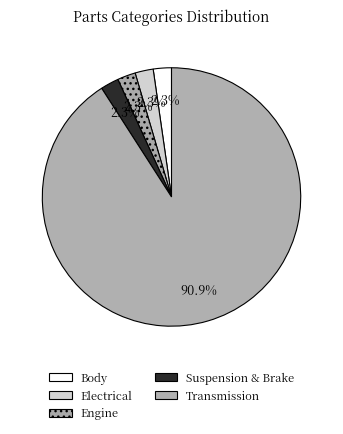

To the nearest percent, what portion does Body represent?

2%